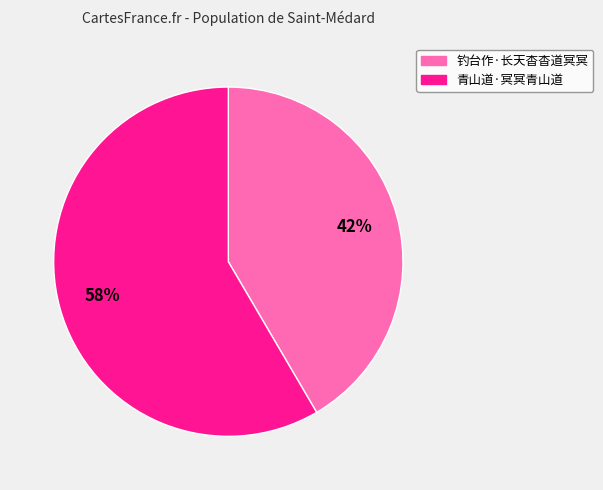

What is the majority slice?

青山道·冥冥青山道